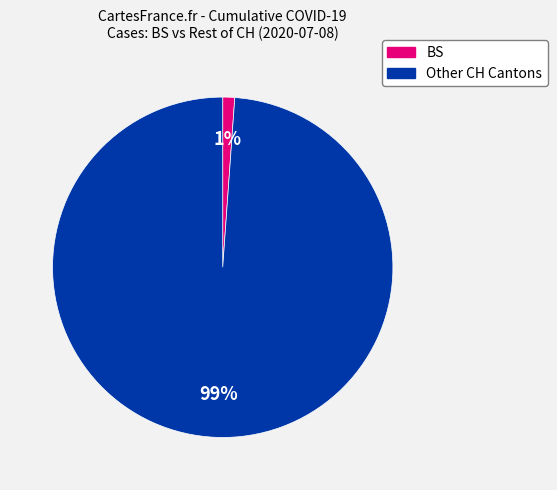

To the nearest percent, what is the average slice percentage?

50%